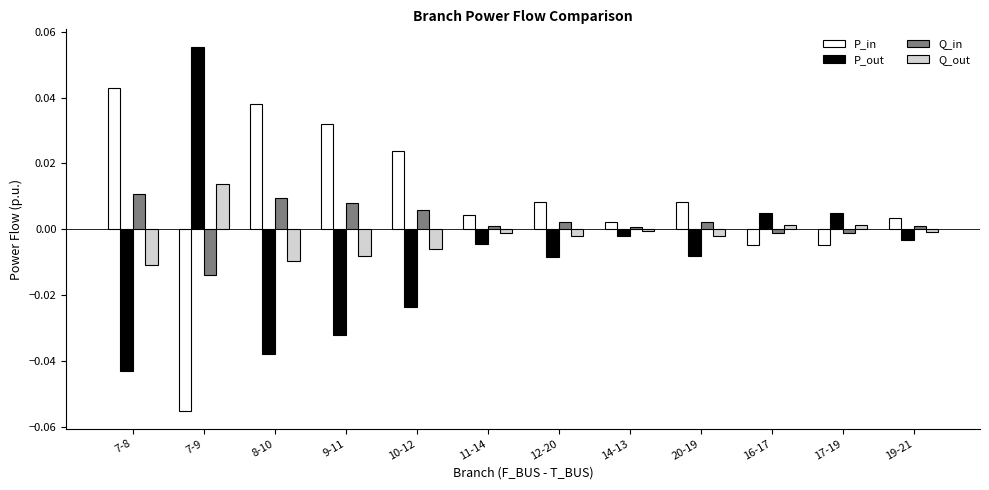

Which category has the highest value in the P_out series?

7-9